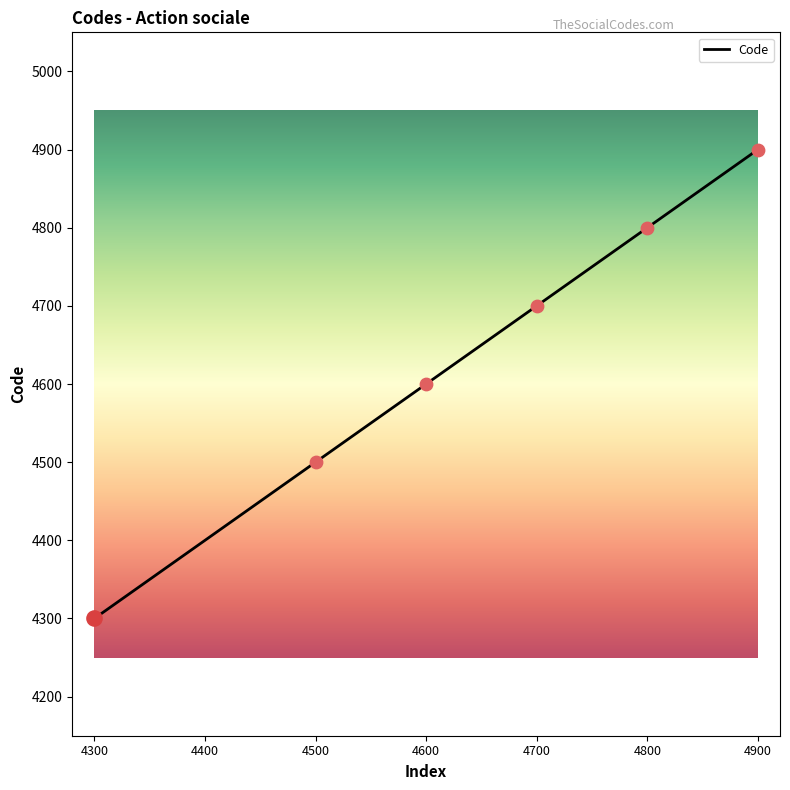

Which has a higher value, 4300 or 4700?

4700